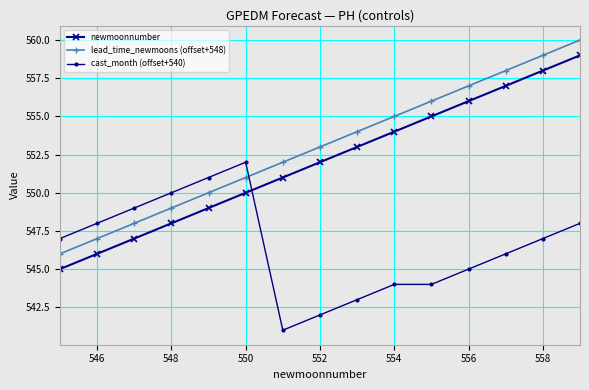

List the series in order of their overall mean, highest first.

lead_time_newmoons (offset+548), newmoonnumber, cast_month (offset+540)